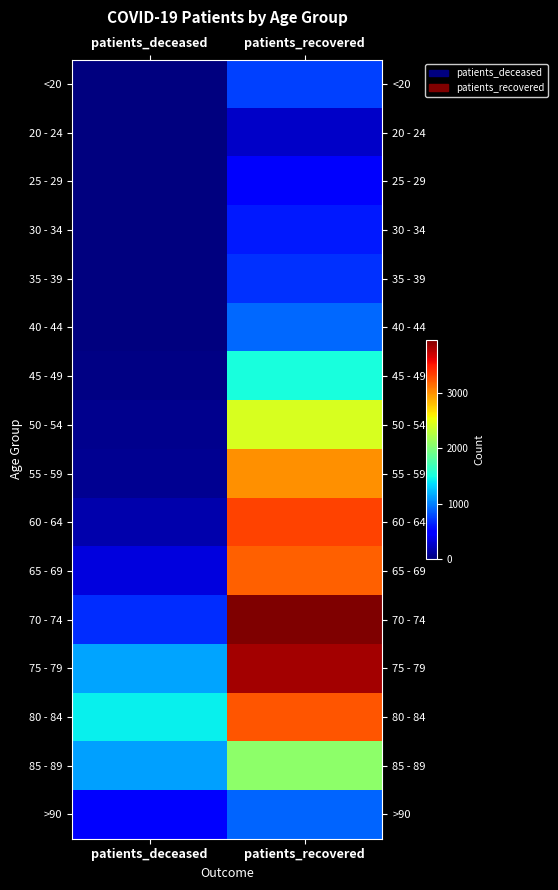

What is the difference between the highest and lowest values at patients_recovered?

3716